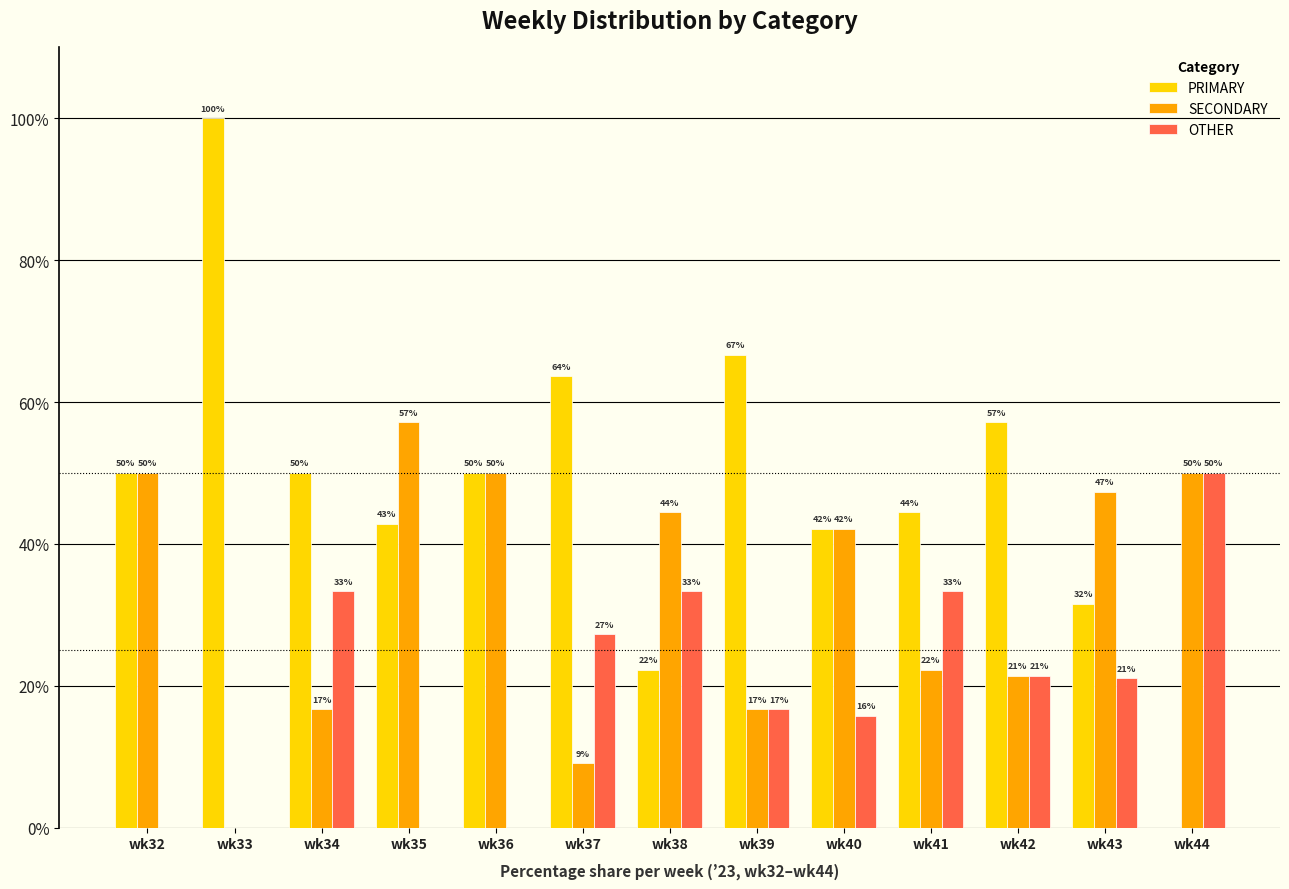

What is the total value across all series at wk41?

100.0